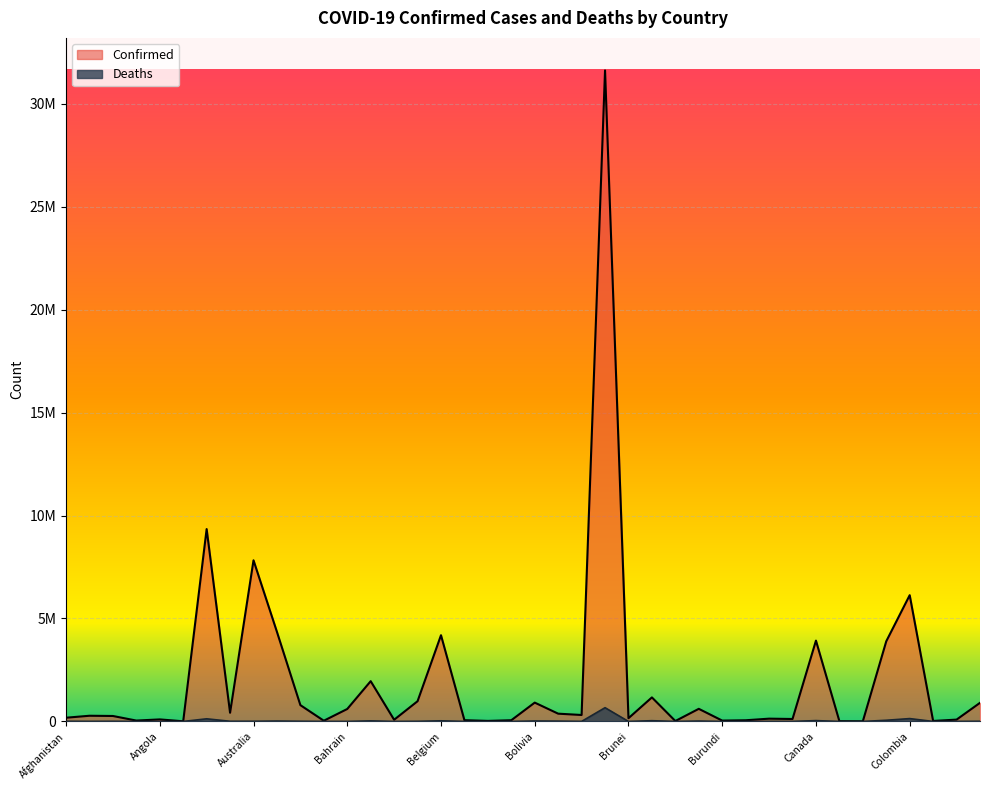

Does the chart display data point markers on the line(s)?

No